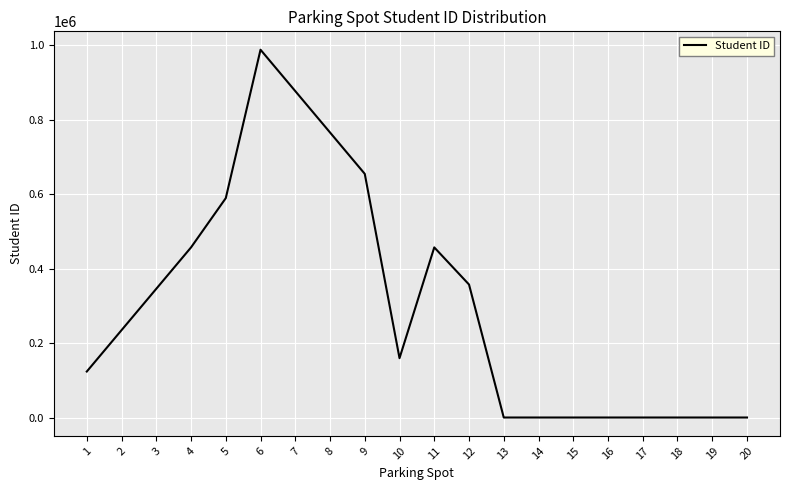

How many categories are shown in the chart?

20